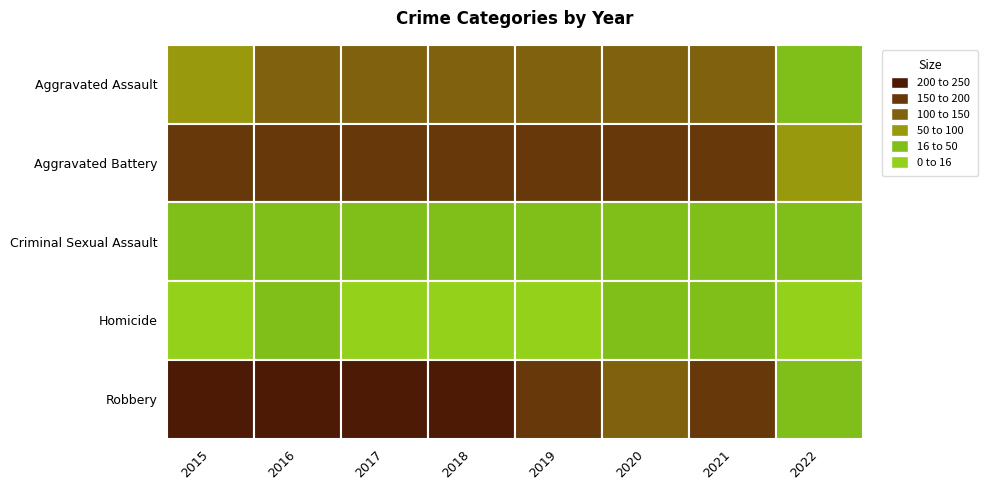

Is the value of Robbery at 2016 greater than the value of Criminal Sexual Assault at 2018?

Yes